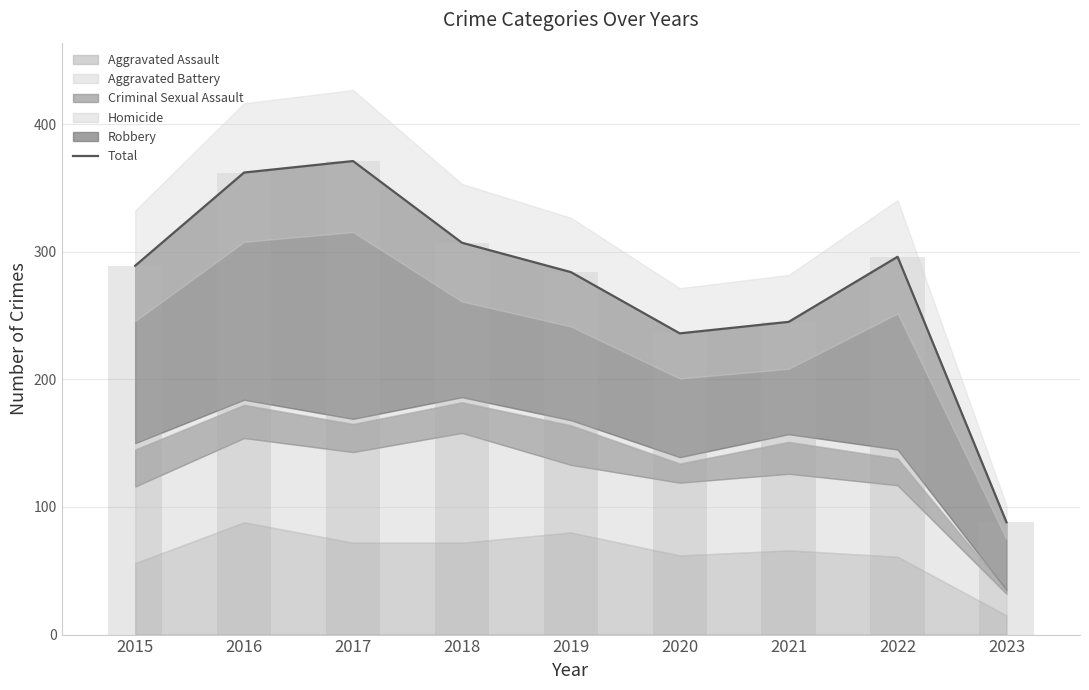

What is the sum of all values?

2478